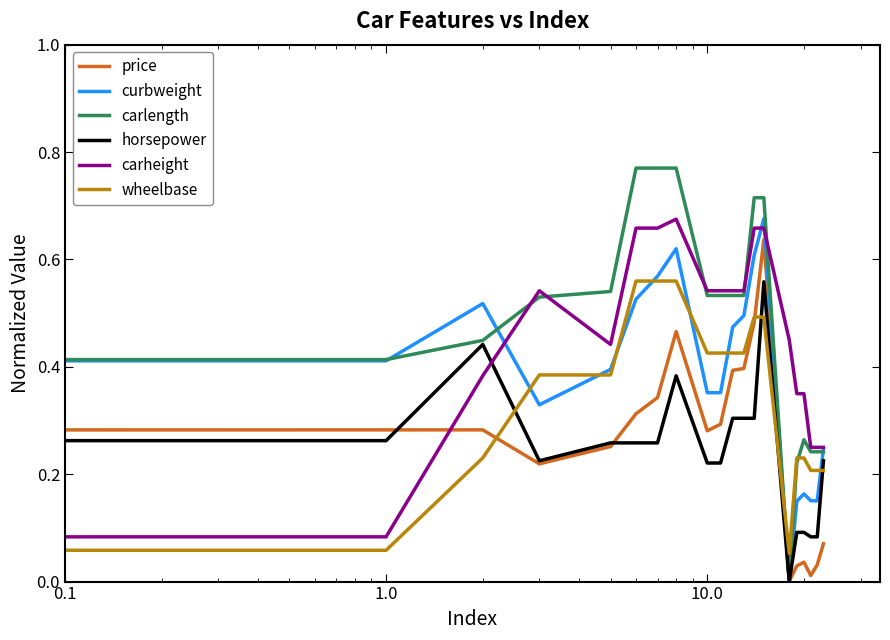

Which series has the largest range (max minus min)?

carlength